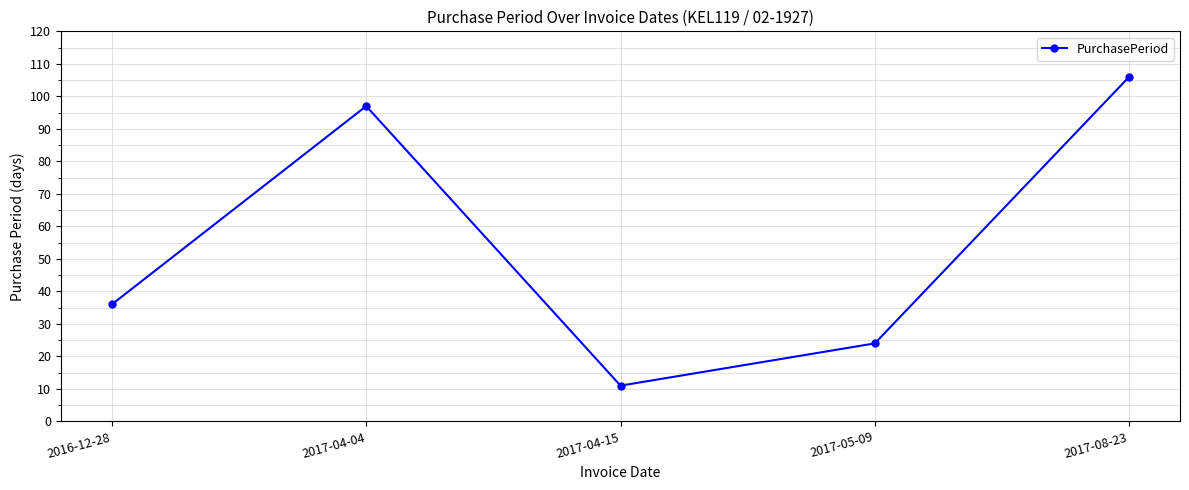

What is the difference between the maximum and minimum values?

95